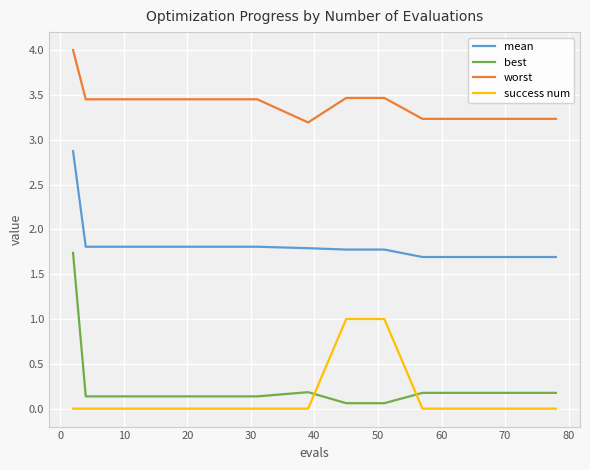

What is the maximum value for mean?

2.9